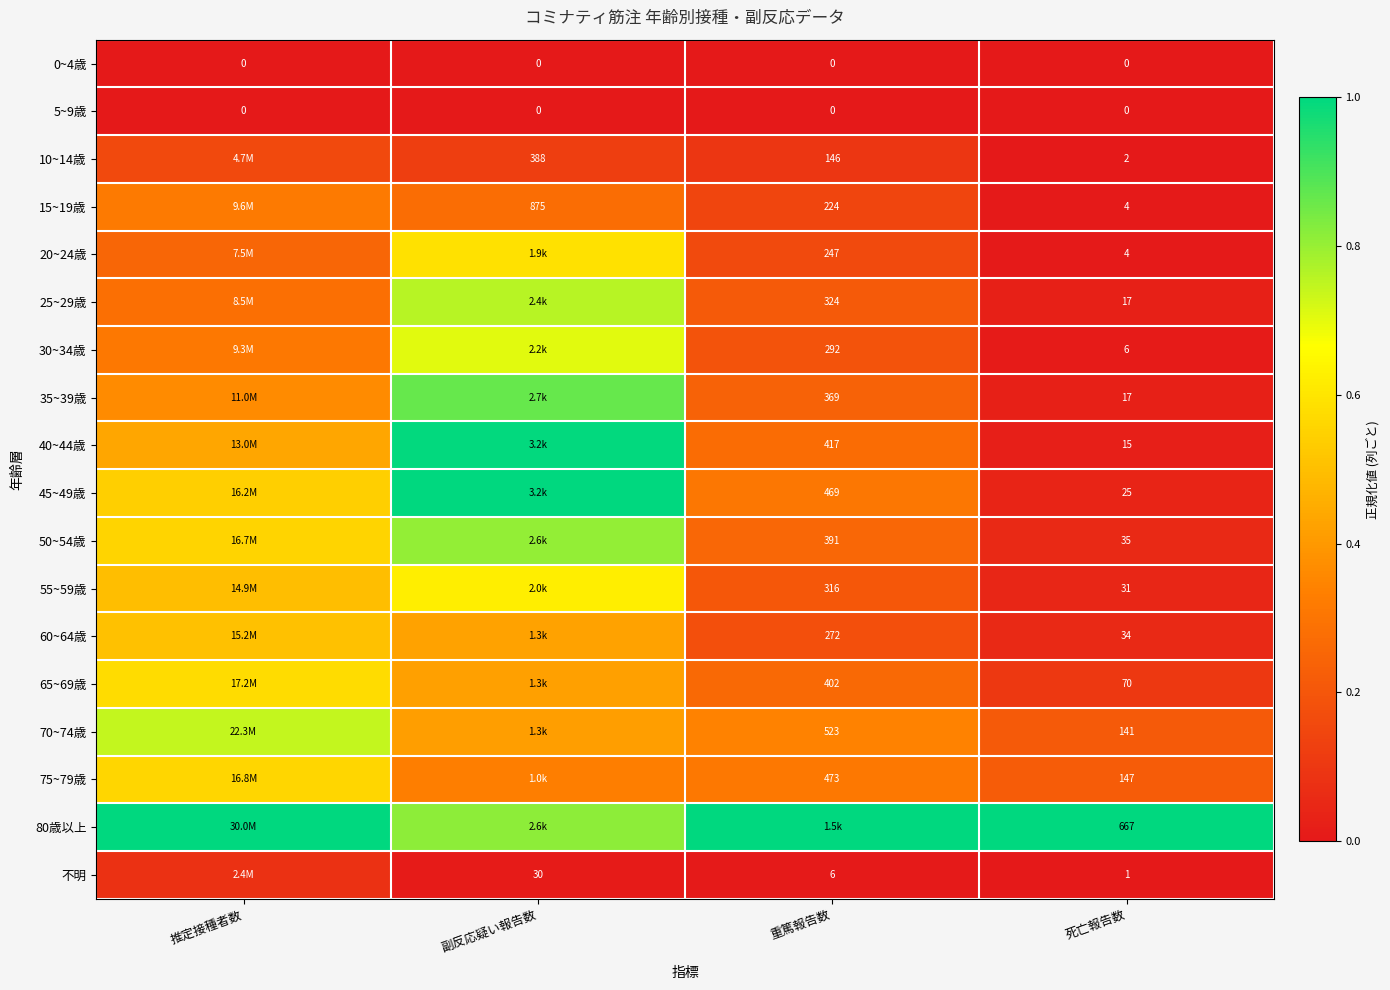

Between 死亡報告数 and 推定接種者数, which is larger?

死亡報告数